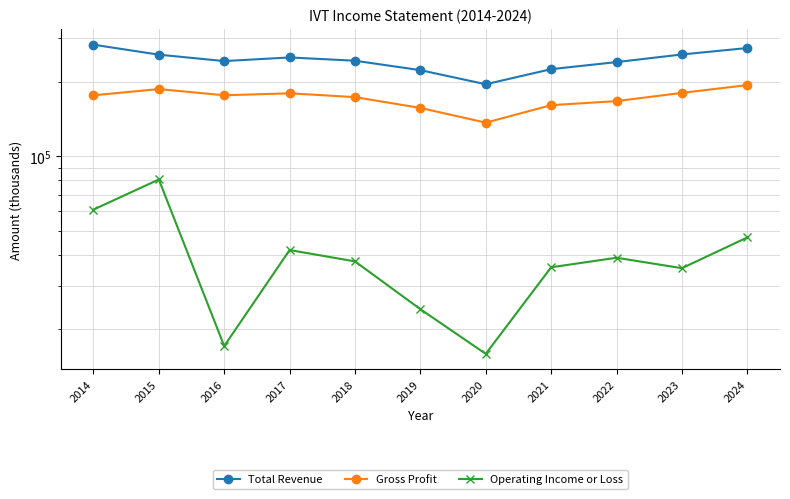

True or false: Operating Income or Loss has a value of 54757 at 2017.

False